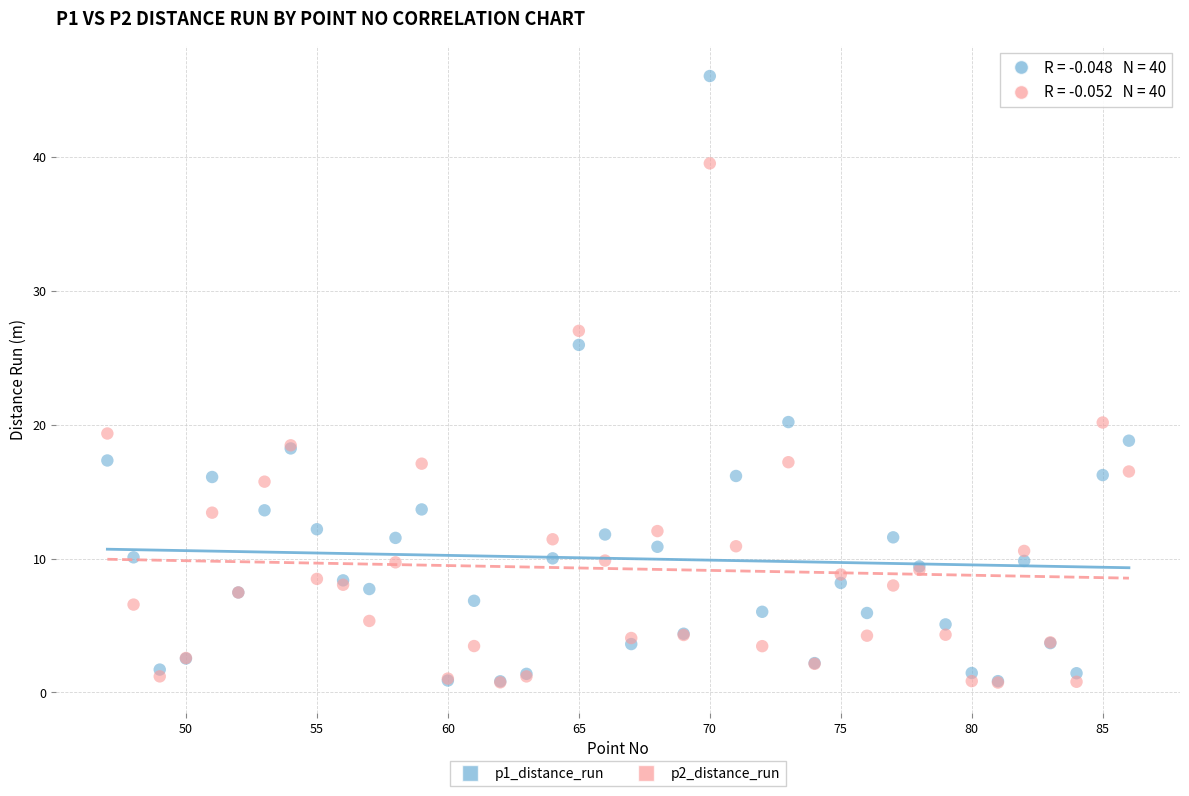

Which series reaches the maximum Y coordinate?

p1_distance_run